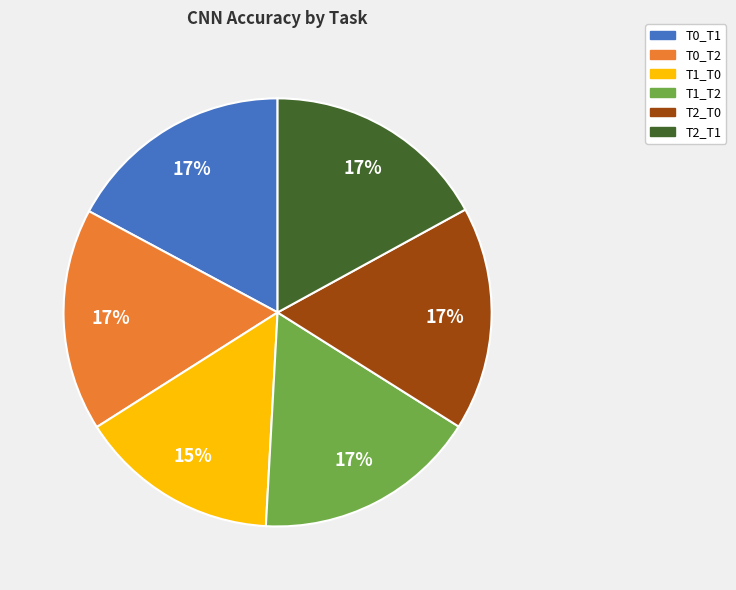

Is the sum of T1_T2 and T0_T2 greater than half?

No